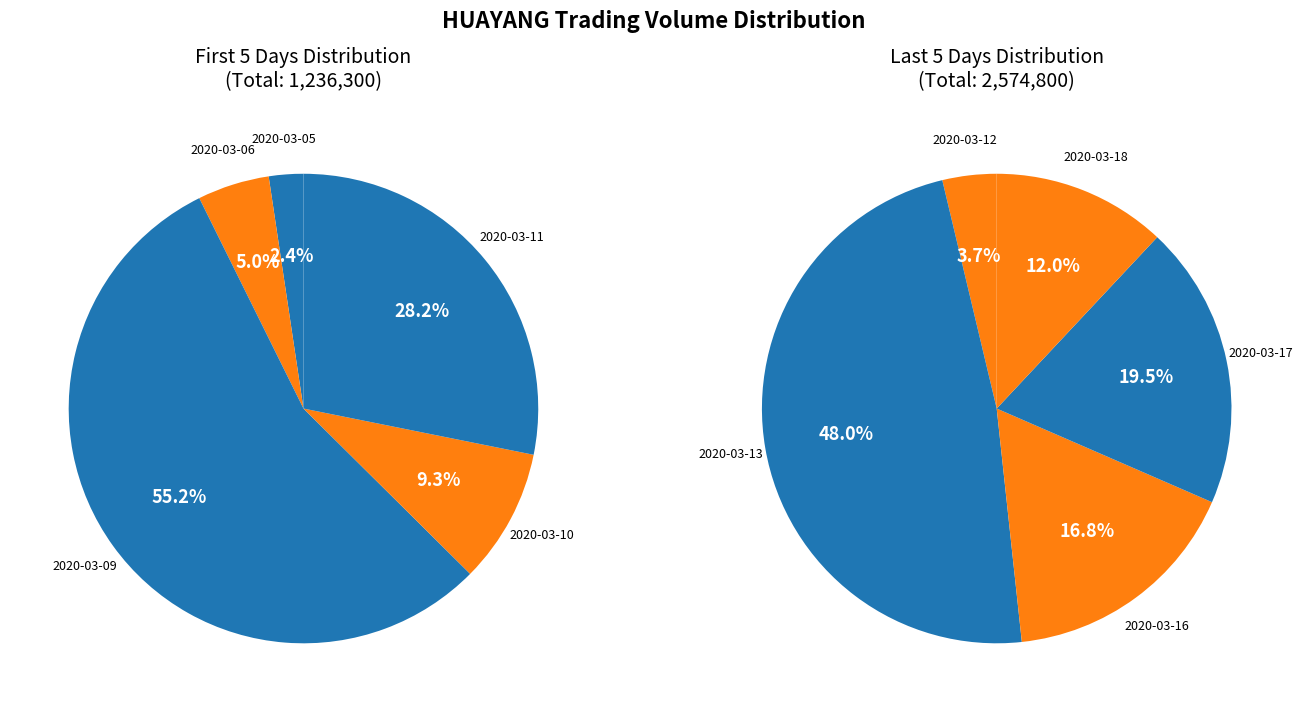

What is the largest slice in the pie chart?

2020-03-13